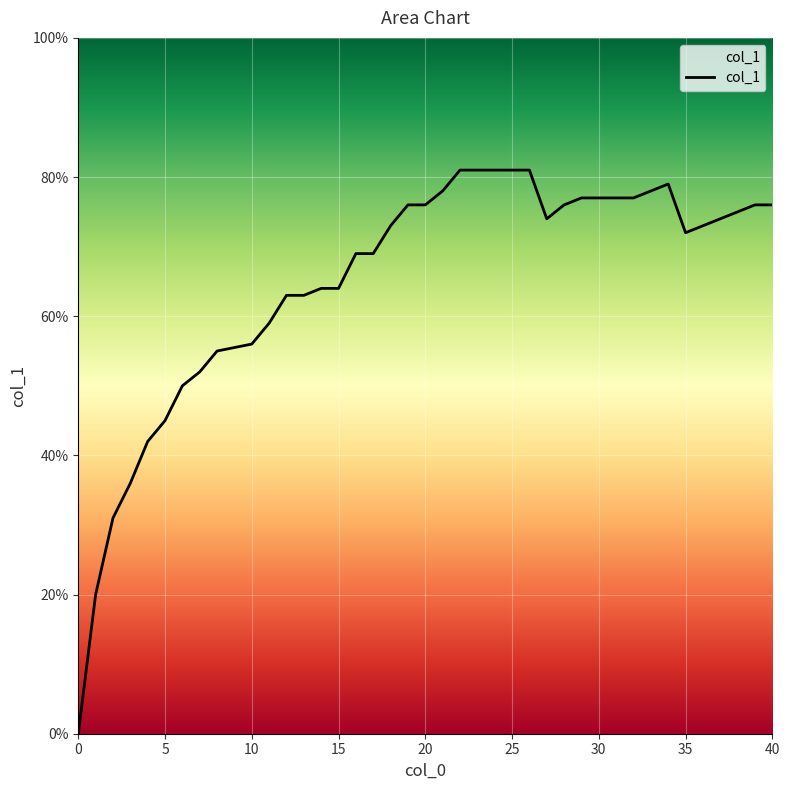

True or false: there are more than 0 points higher than both neighbors.

True